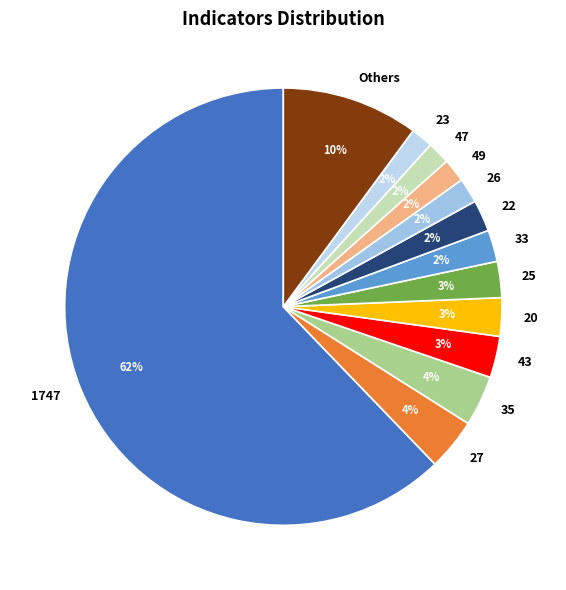

What is the largest slice in the pie chart?

1747